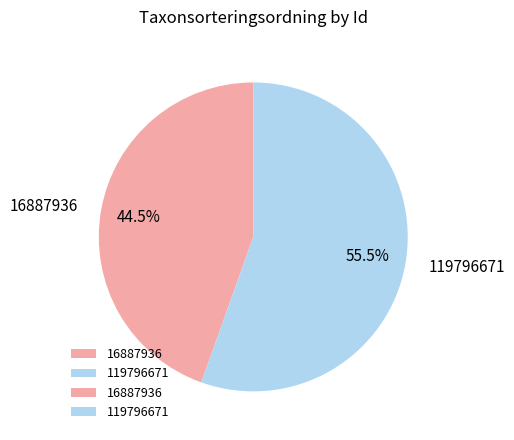

True or false: 119796671 accounts for 48% of the total.

False